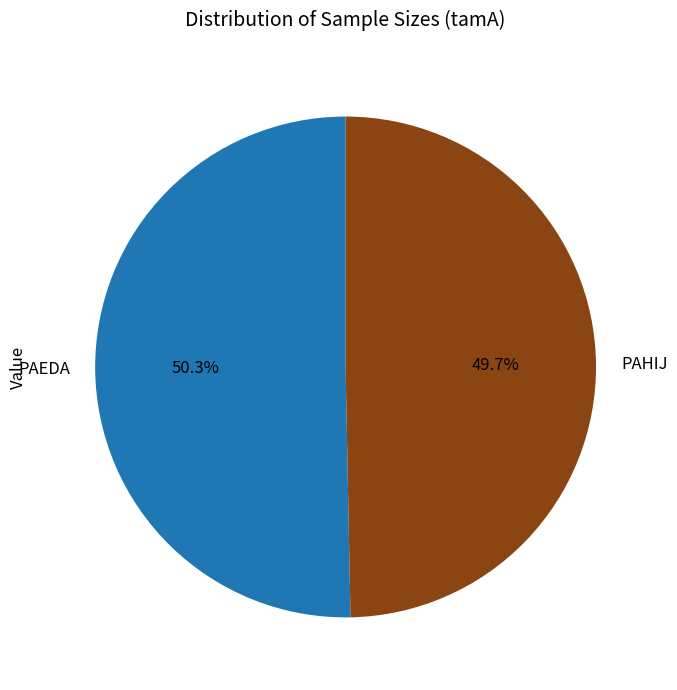

Combined, what portion of the pie is PAEDA and PAHIJ?

100.0%